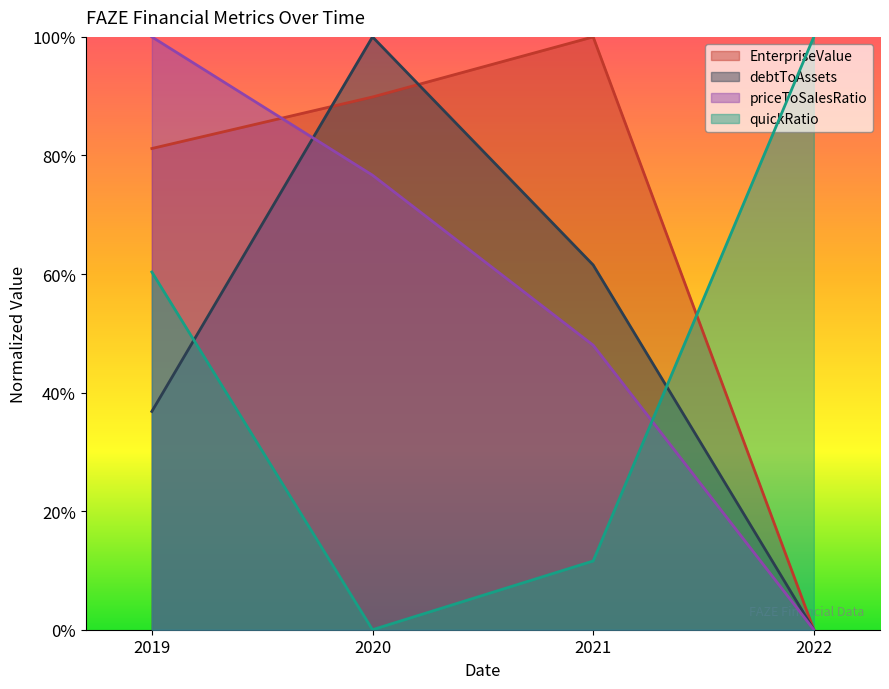

What is the difference between the second highest and minimum values in the priceToSalesRatio series?

0.8